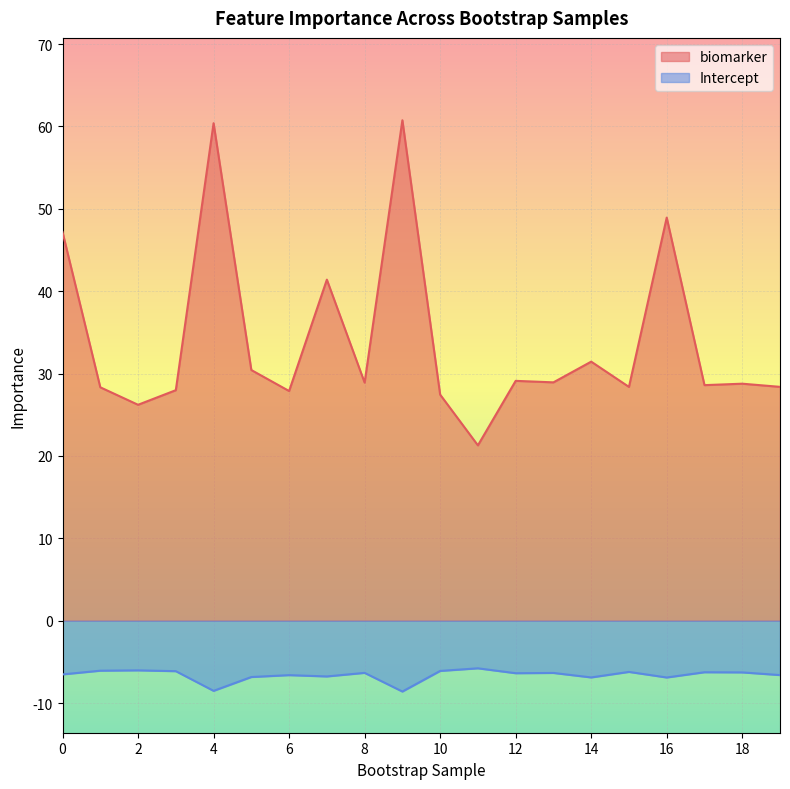

True or false: Intercept and biomarker cross at least once.

False